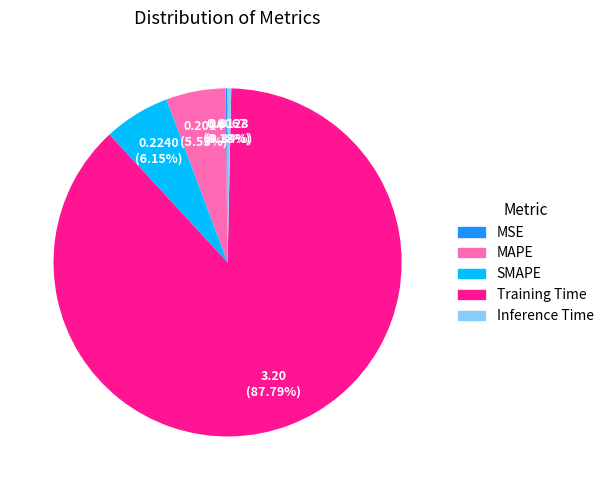

Does any single category account for the majority?

Yes